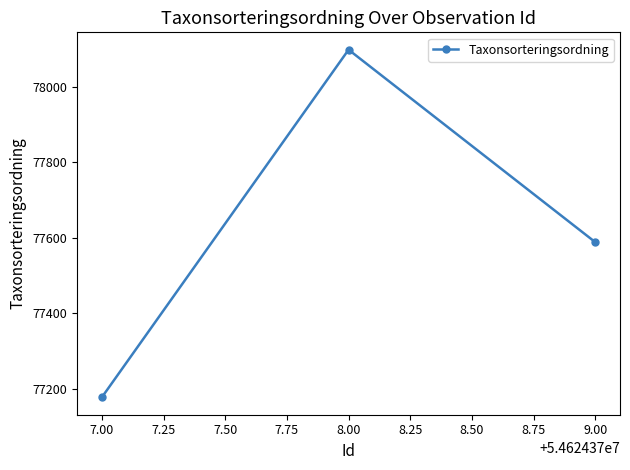

How many distinct data groups are displayed?

1